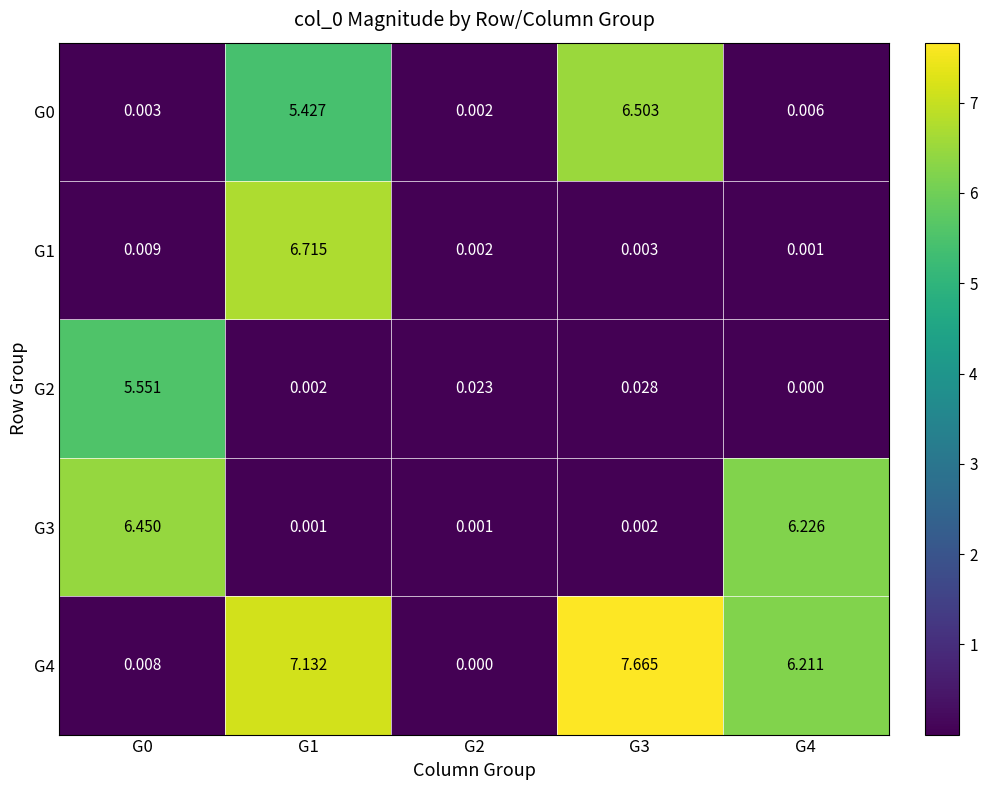

Between G1 and G4, which series saw the biggest shift?

G1